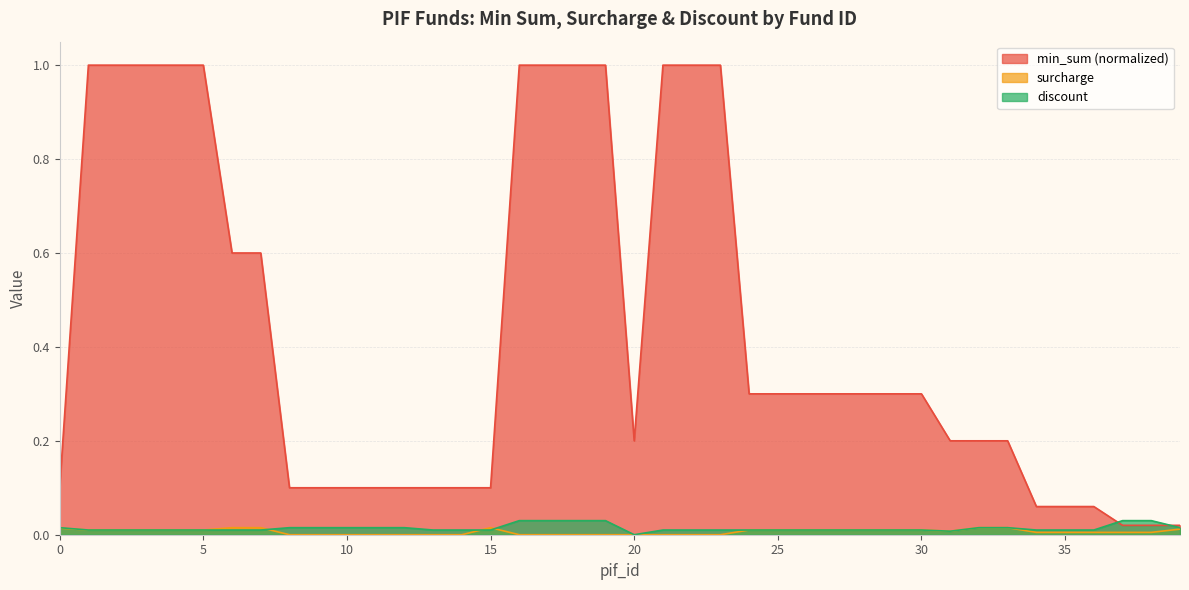

True or false: discount and min_sum intersect in this chart.

True